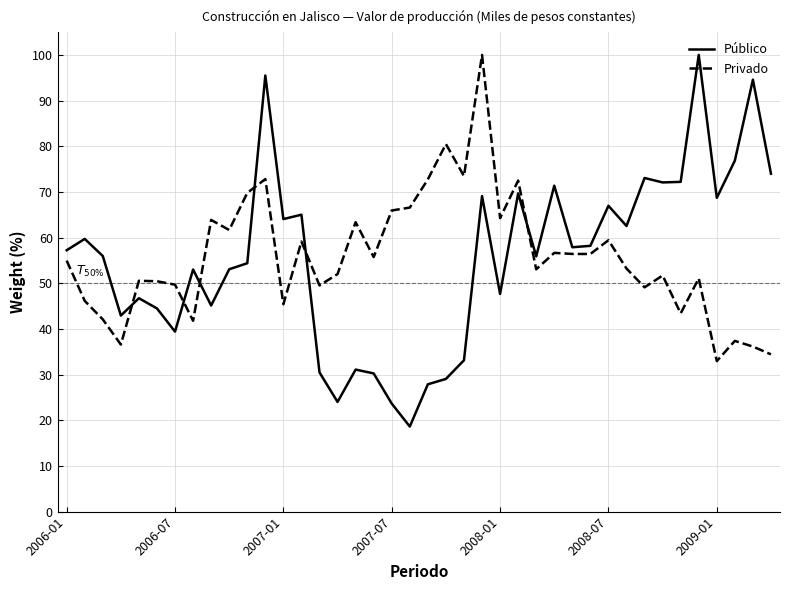

What is the maximum value for Público?

100.0